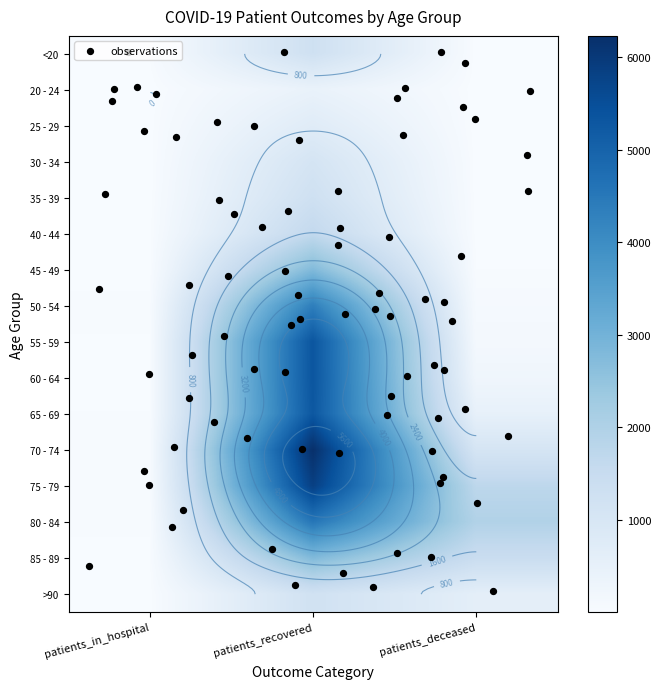

Is the value of 60 - 64 at patients_recovered greater than the value of 70 - 74 at patients_recovered?

No